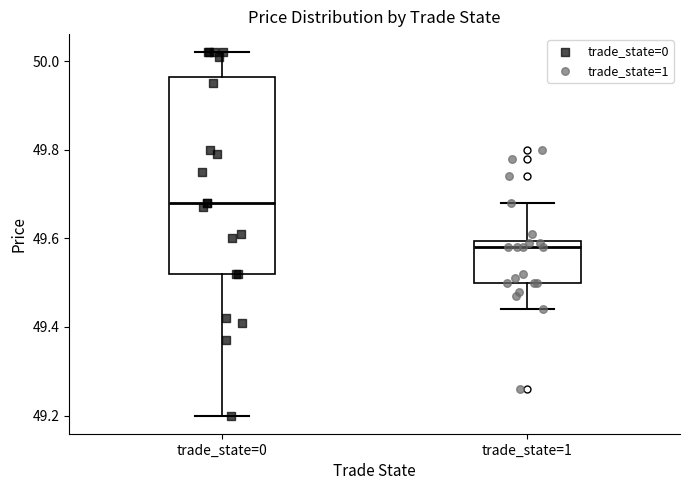

Which box's median line is the lowest?

trade_state=1